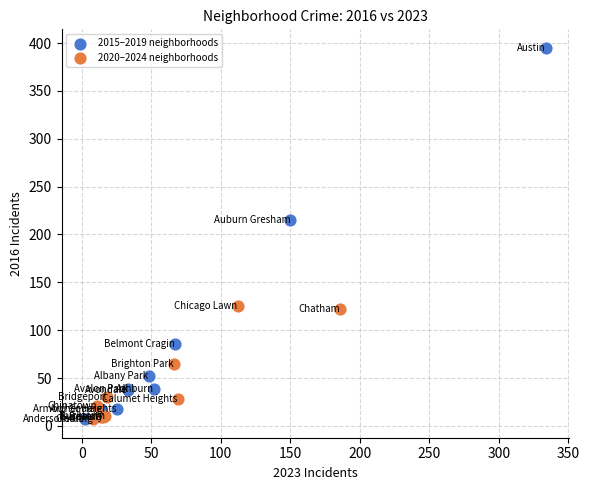

Which series has the widest spread of Y values?

2015–2019 neighborhoods